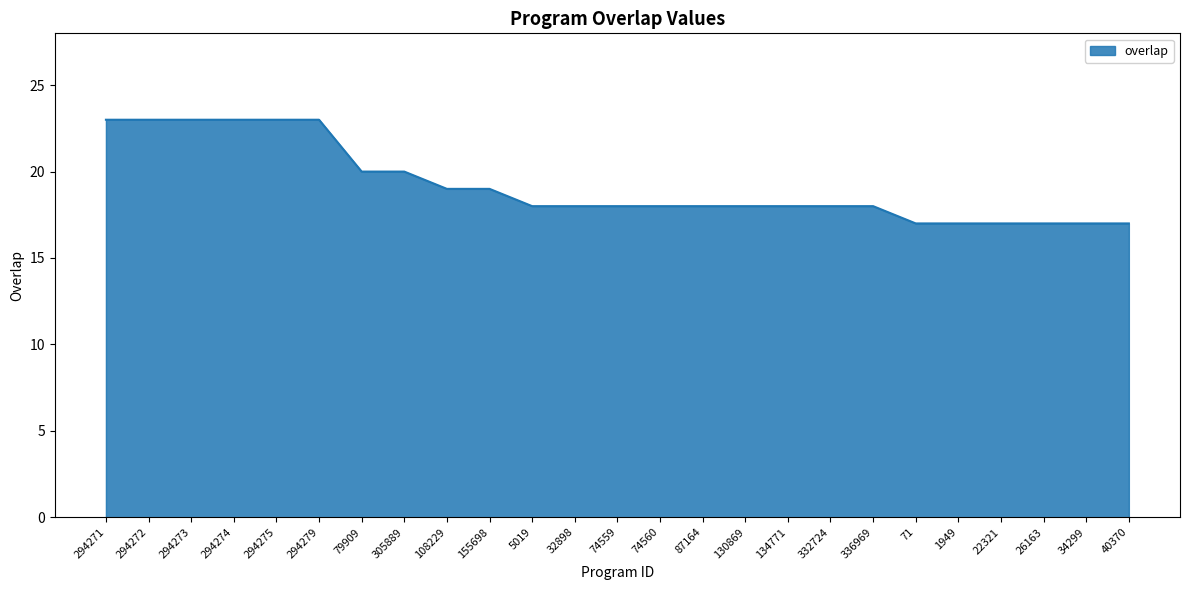

What is the average value?

19